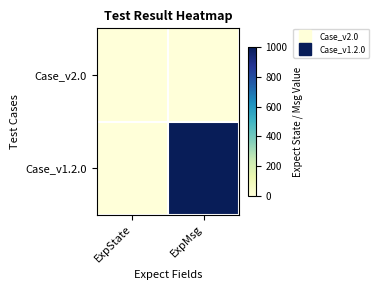

What is the difference between the highest and lowest values at ExpMsg?

1000